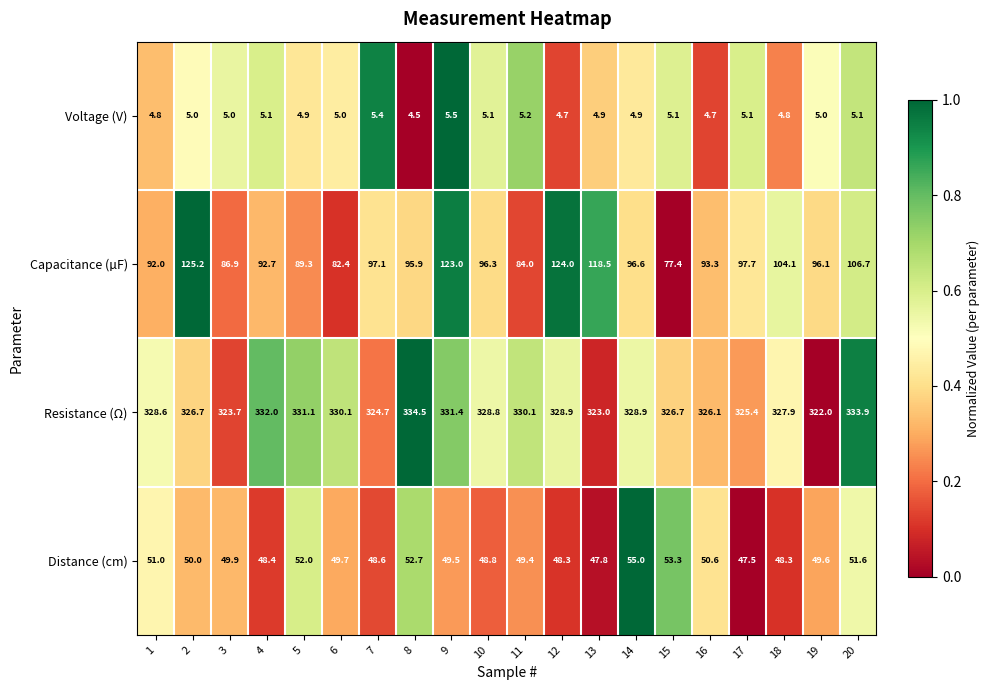

Rank the series at 15 from lowest to highest value.

Voltage (V), Distance (cm), Capacitance (µF), Resistance (Ω)